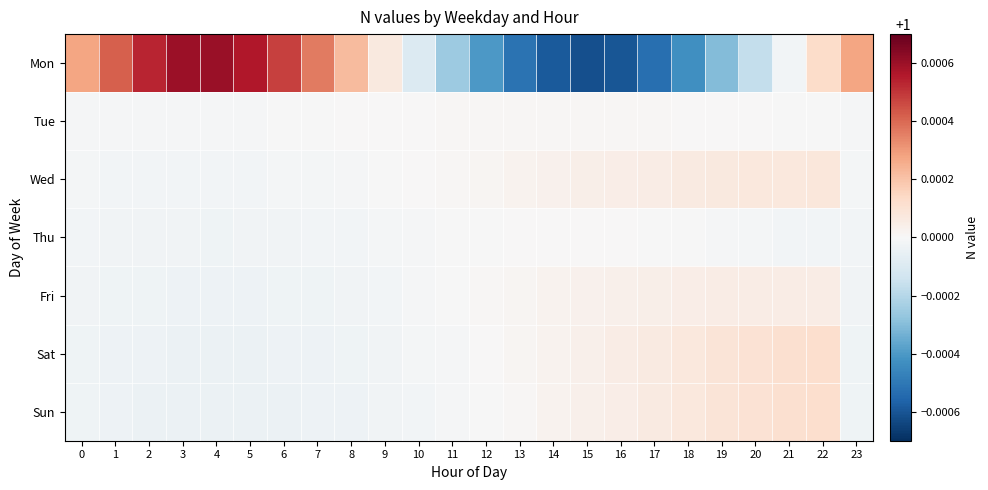

Which series changed the most between 16 and 20?

Mon